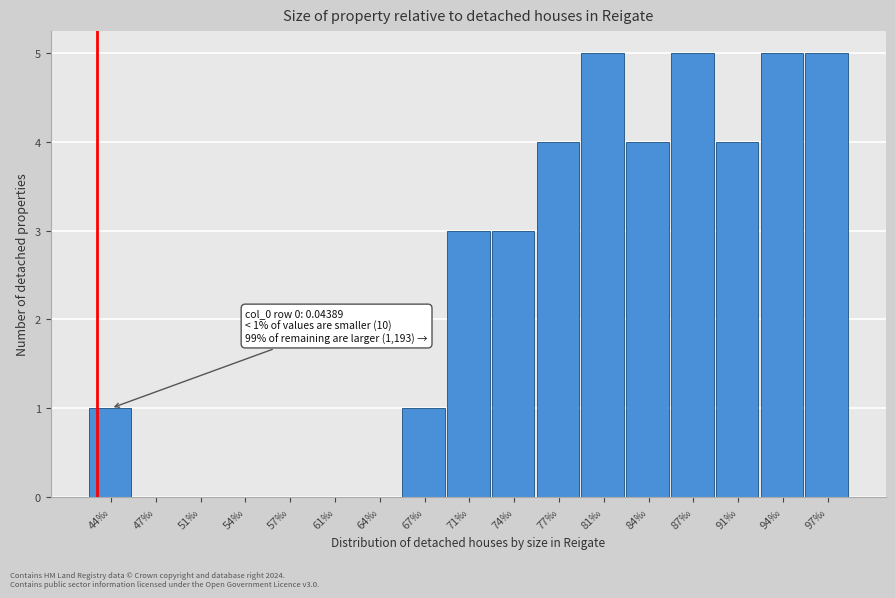

Reading left to right, transcribe all the data shown in this chart.

44‰=1	47‰=0	51‰=0	54‰=0	57‰=0	61‰=0	64‰=0	67‰=1	71‰=3	74‰=3	77‰=4	81‰=5	84‰=4	87‰=5	91‰=4	94‰=5	97‰=5